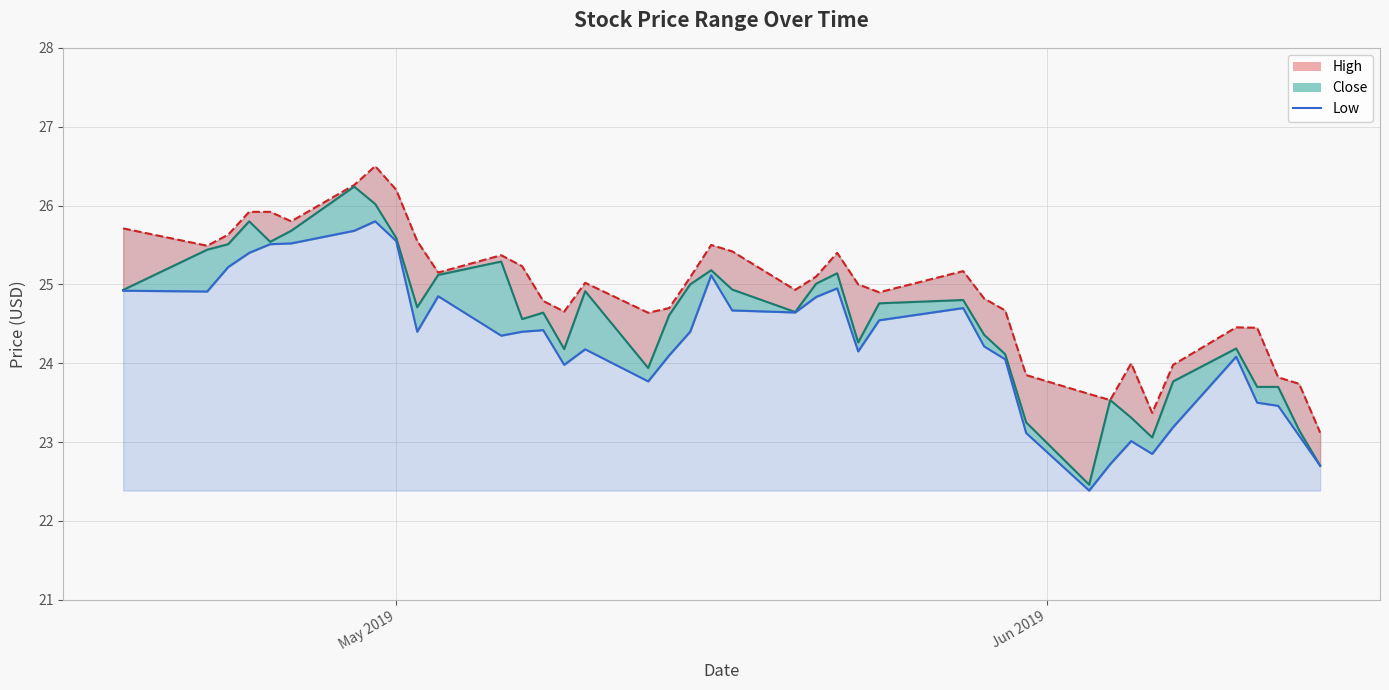

What is the value of the 18th point from the left?

24.1